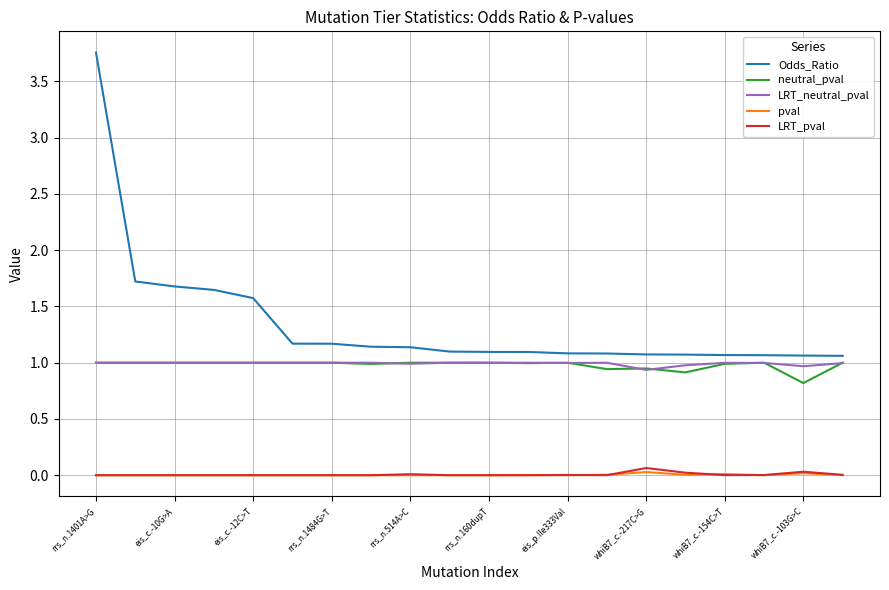

What is the maximum value for LRT_neutral_pval?

1.0